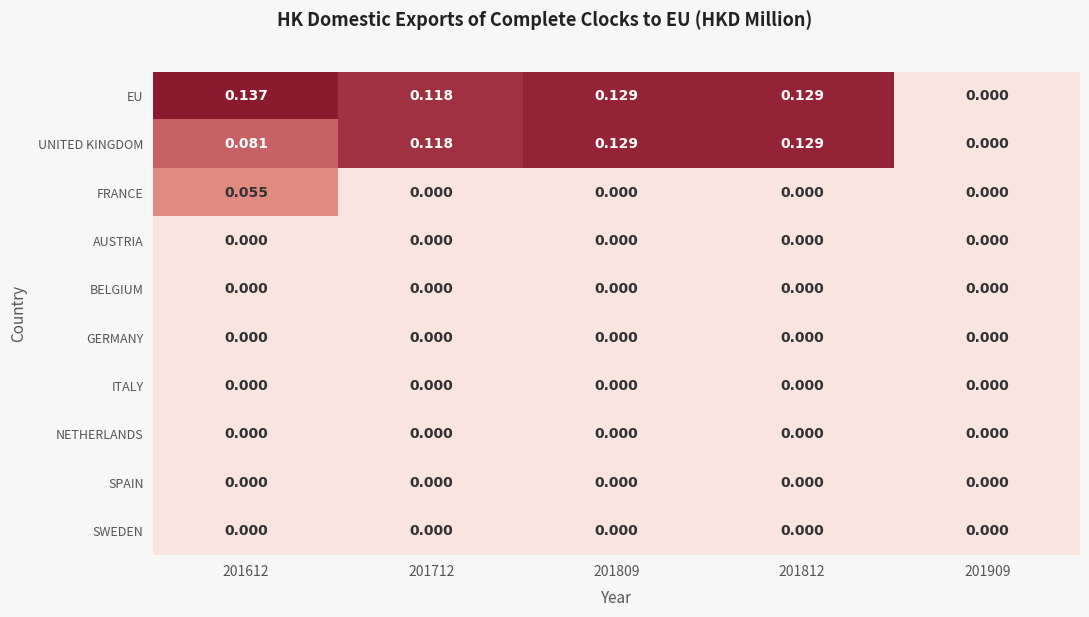

Which label corresponds to the largest value in the chart?

201612